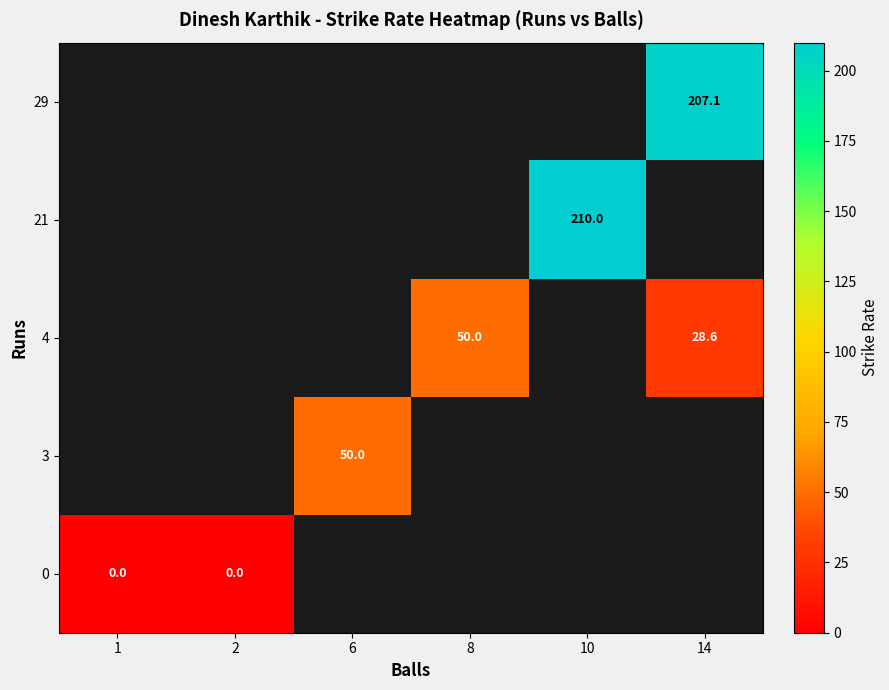

What is the greatest value displayed?

210.0